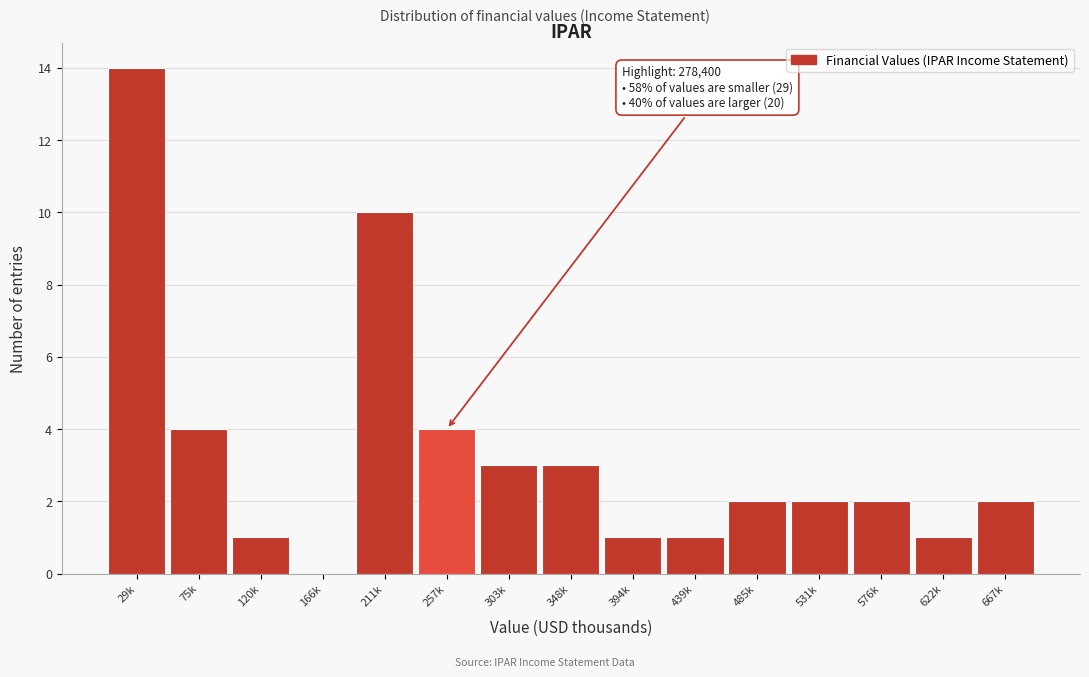

Reading left to right, what are all the values shown in this chart?

29k=14	75k=4	120k=1	166k=0	211k=10	257k=4	303k=3	348k=3	394k=1	439k=1	485k=2	531k=2	576k=2	622k=1	667k=2